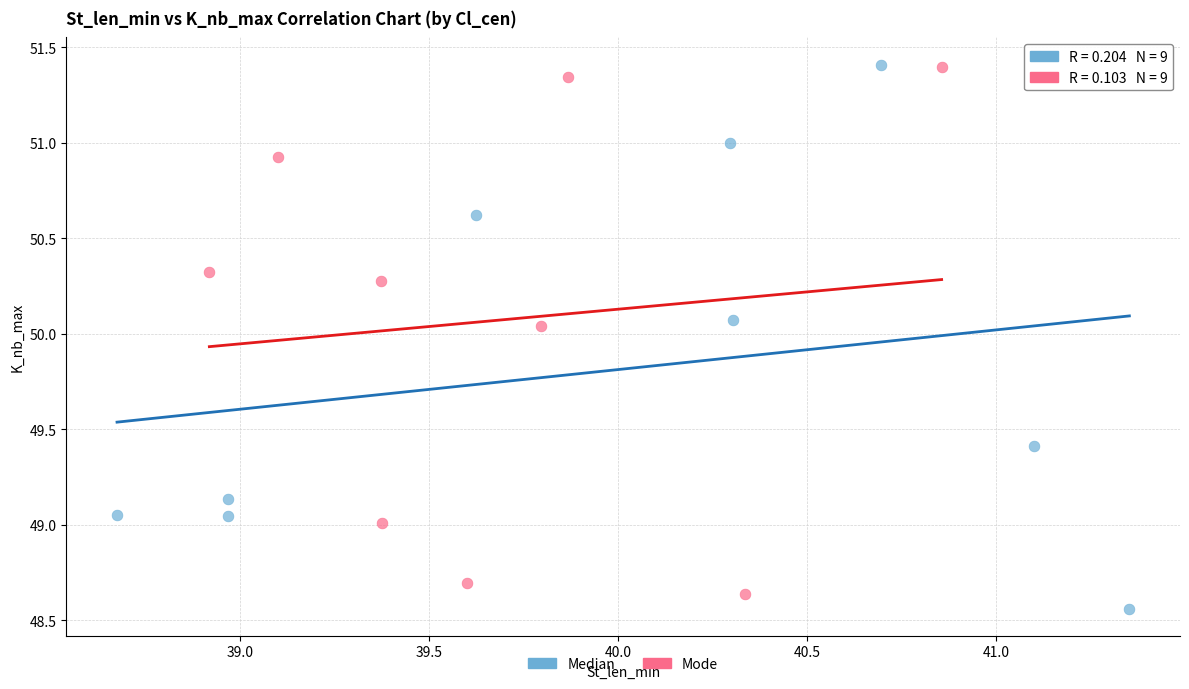

What are all the series names shown in the legend?

Median, Mode